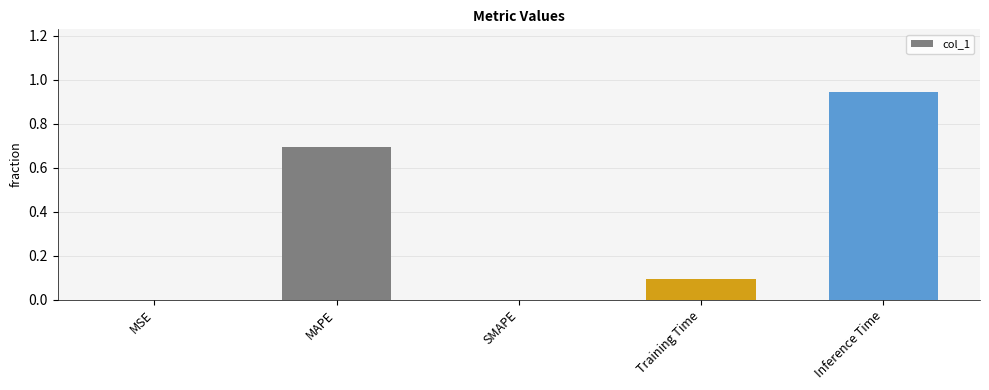

The value at SMAPE is 0.4. True or false?

False